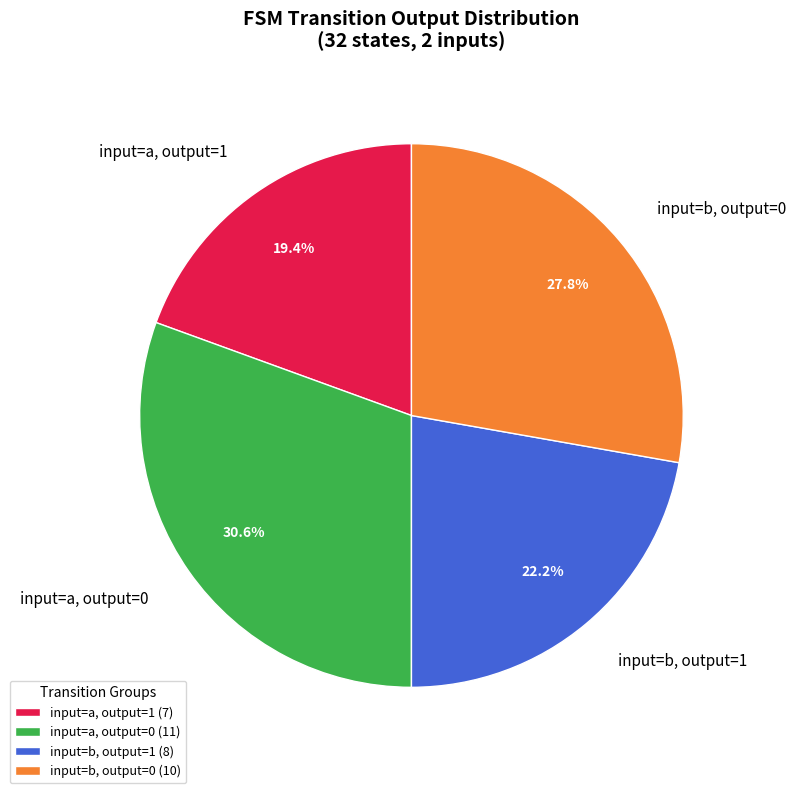

Is the sum of input=b, output=1 and input=a, output=1 greater than half?

No